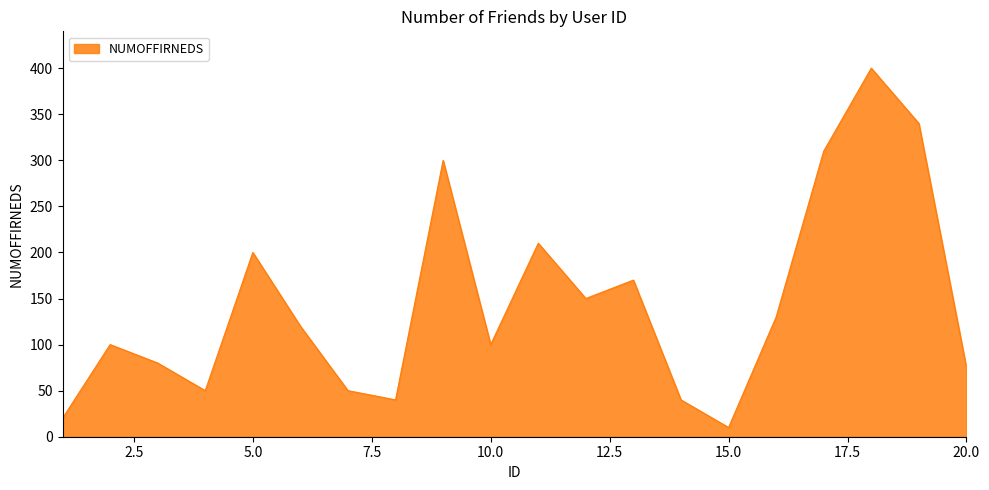

What is the smallest value displayed?

10